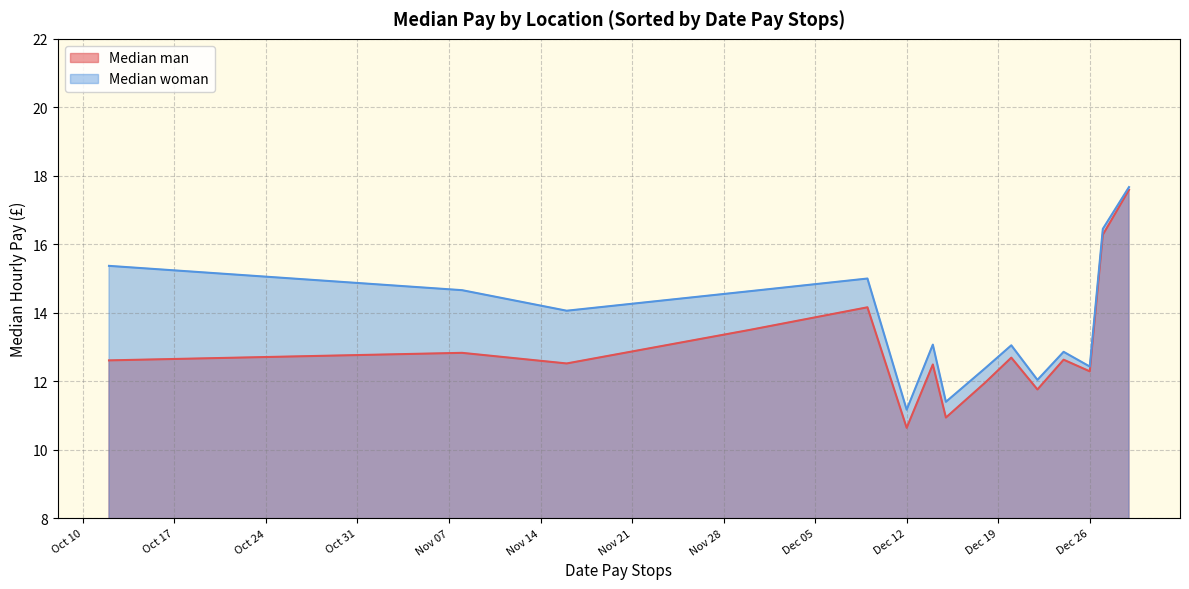

How many data points in Median woman are less than 13?

6